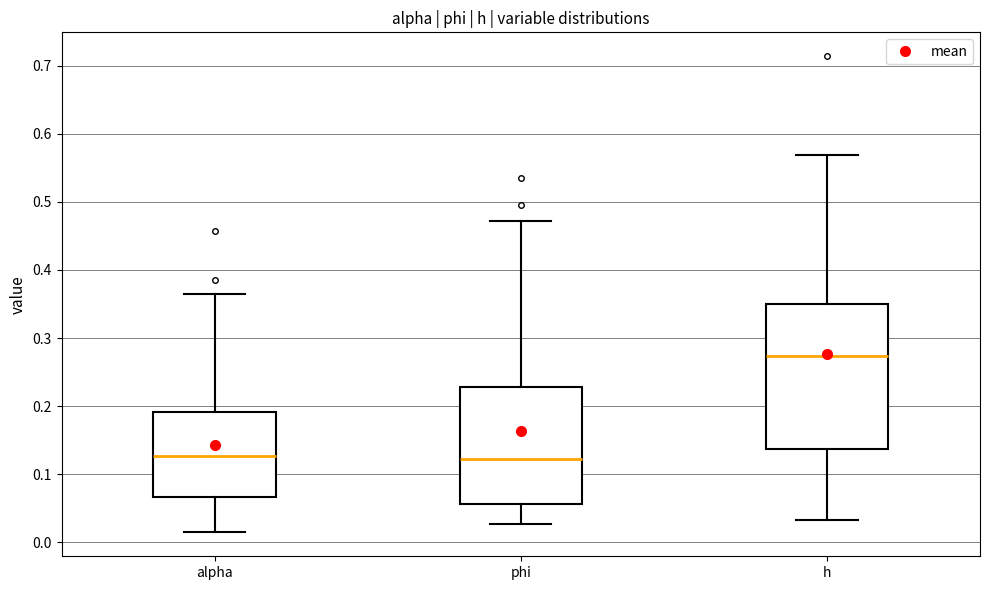

Where does the upper whisker of the box for phi end on the y-axis? The values are not printed on the chart, so give them approximately, as read against the axis.

0.47